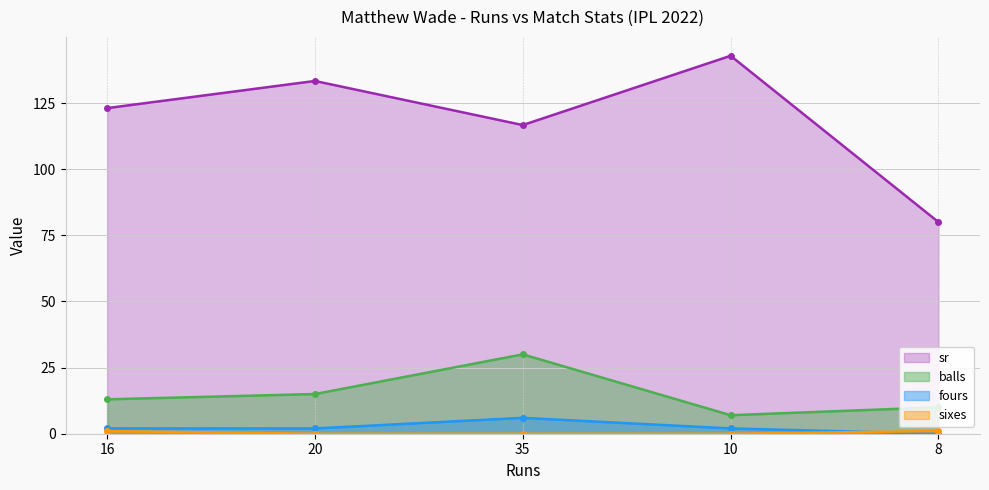

At which label does fours first exceed 2?

35